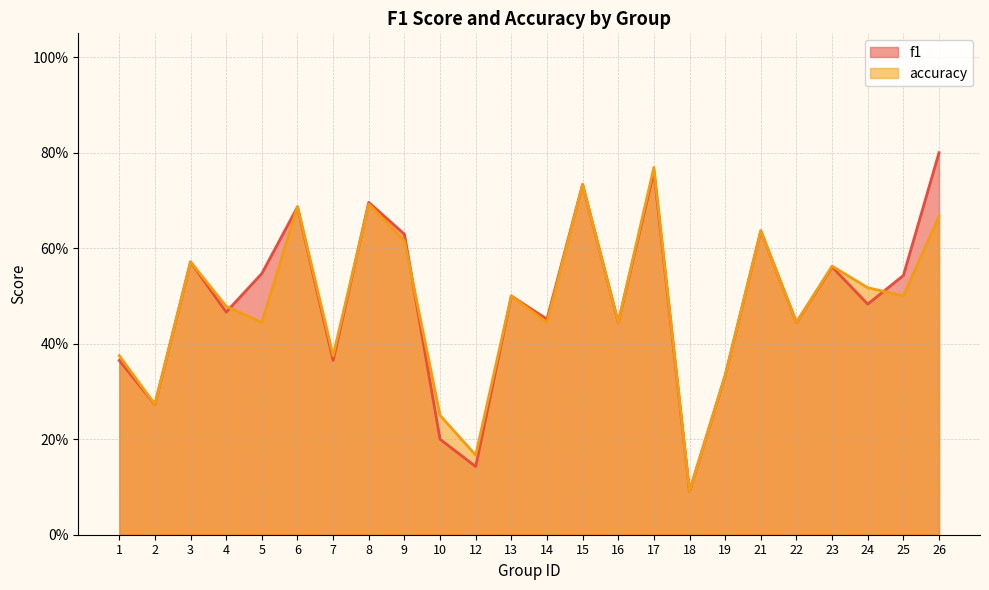

True or false: f1 has more than 2 interior local peaks.

True